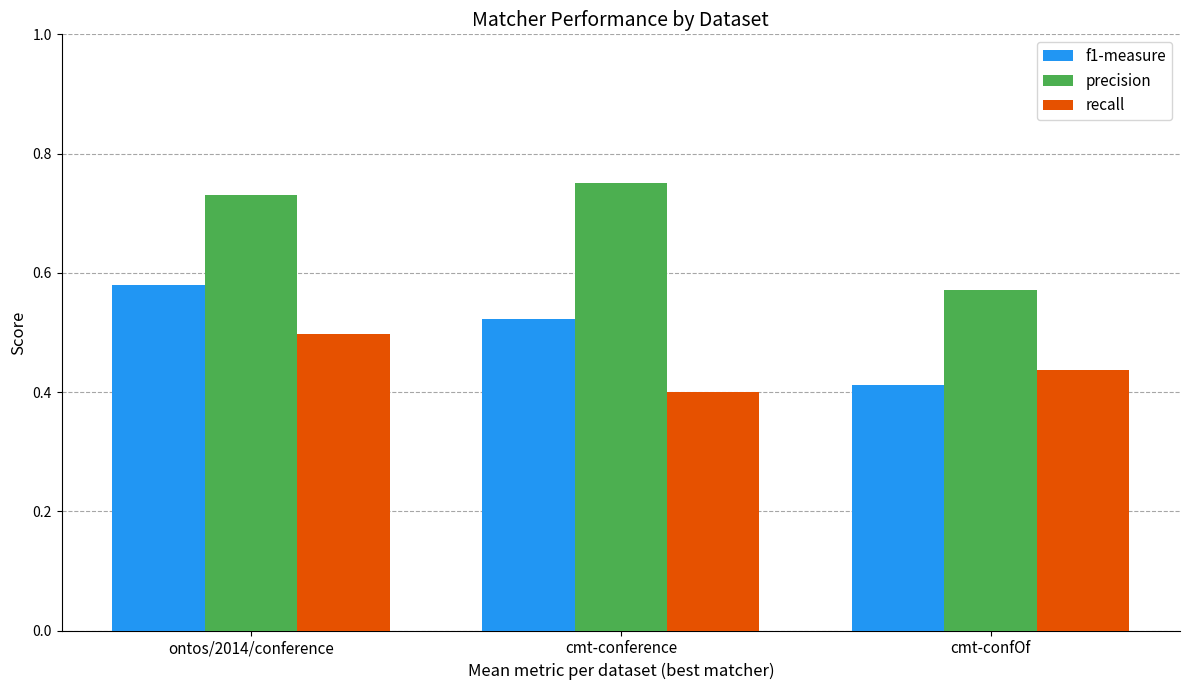

The value of precision at cmt-conference is 1.1. True or false?

False